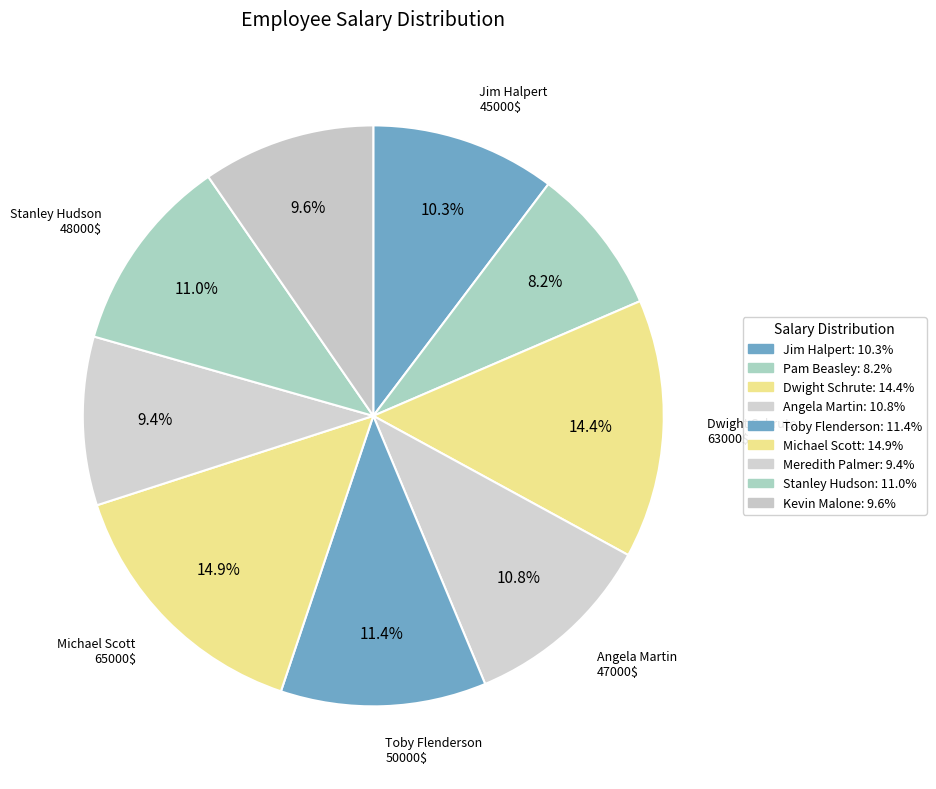

Does Stanley Hudson represent more than half of the total?

No